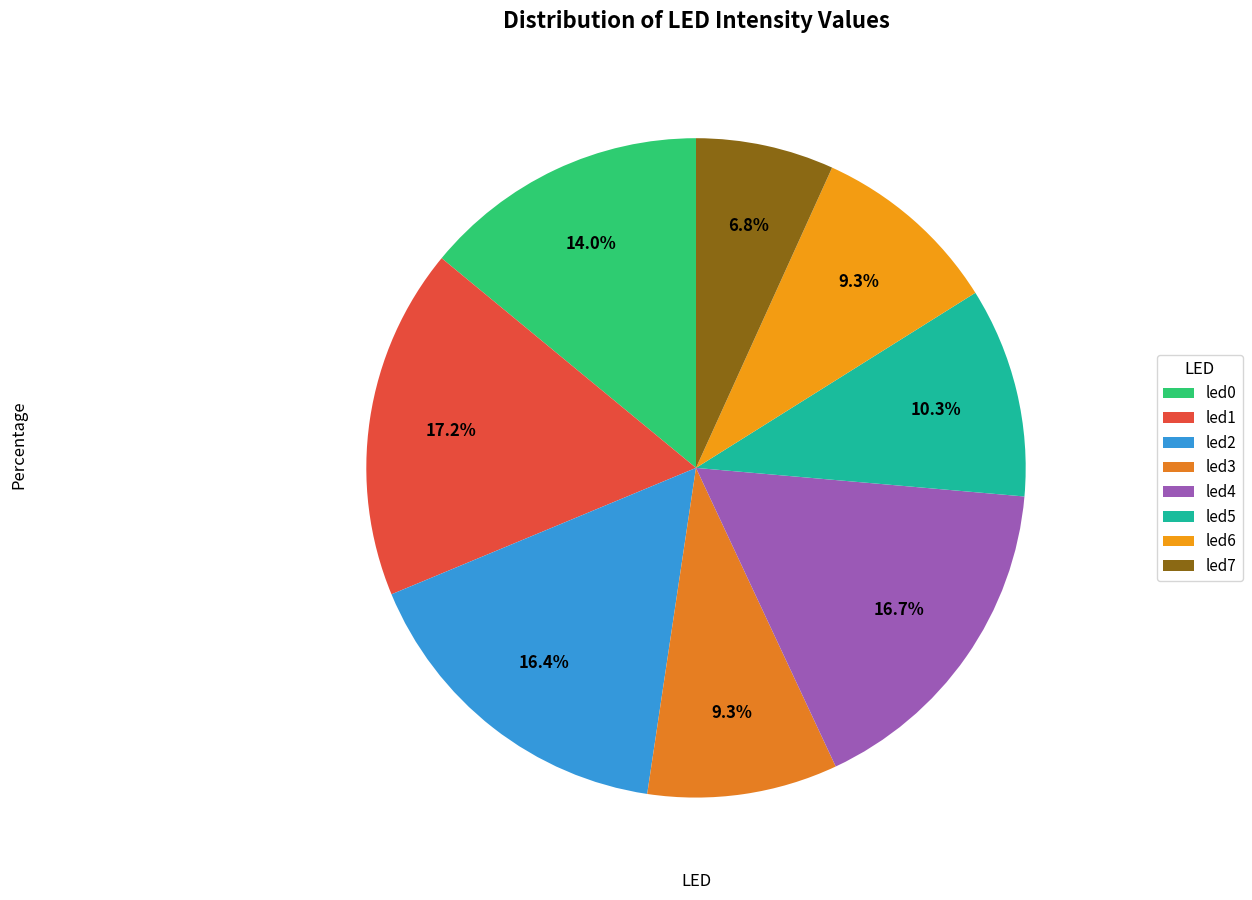

What is the smallest slice in the pie chart?

led7